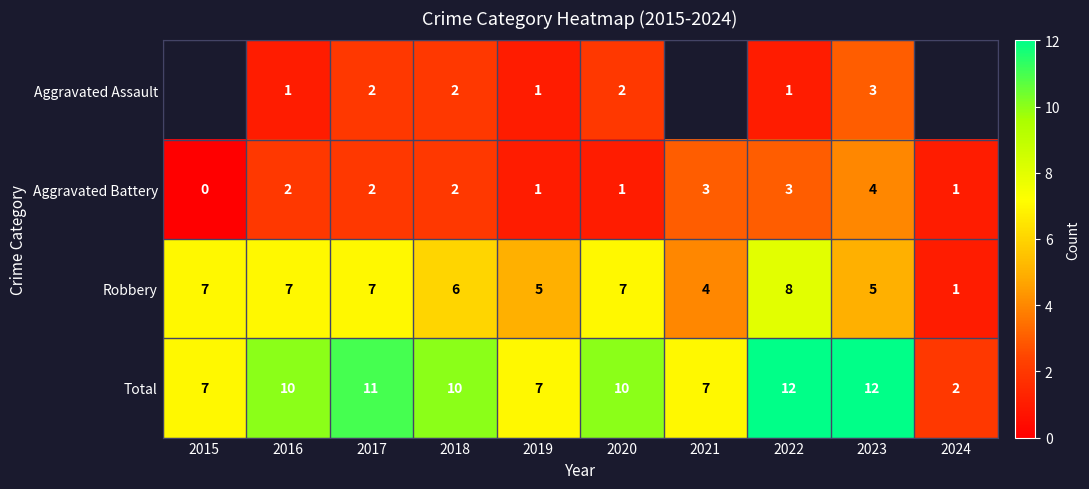

How many Robbery values are between 5 and 7?

7